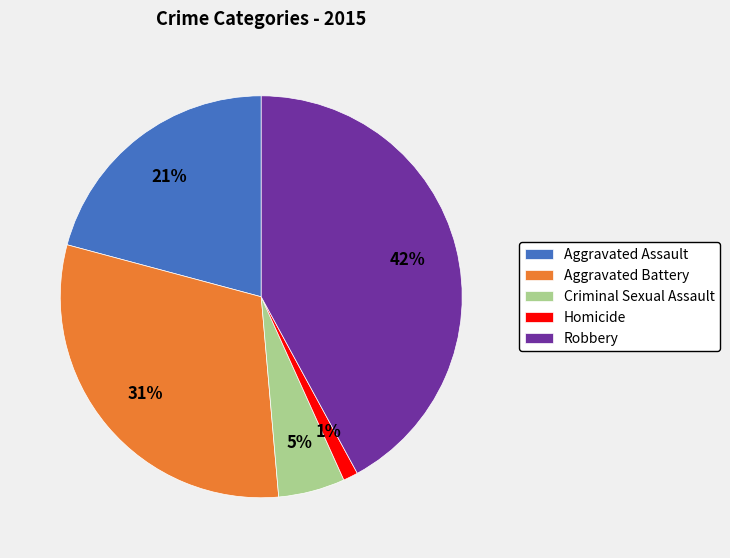

Count the number of slices in the pie.

5